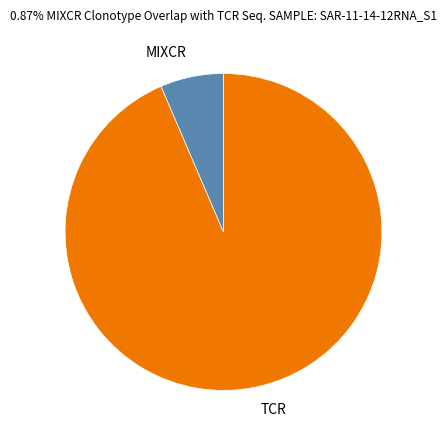

The MIXCR slice represents 1% of the pie. True or false?

False